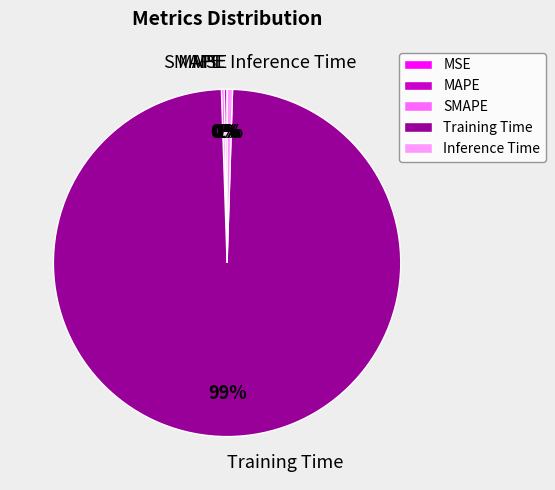

To the nearest percent, what is the average slice percentage?

20%